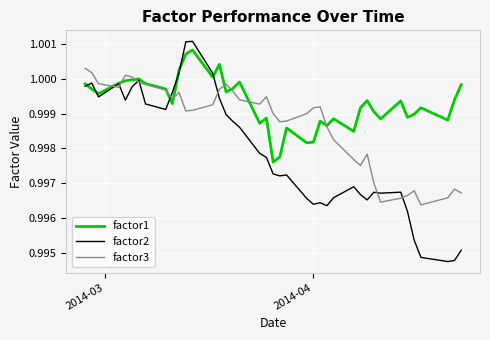

Which series has the largest total across all categories?

factor1